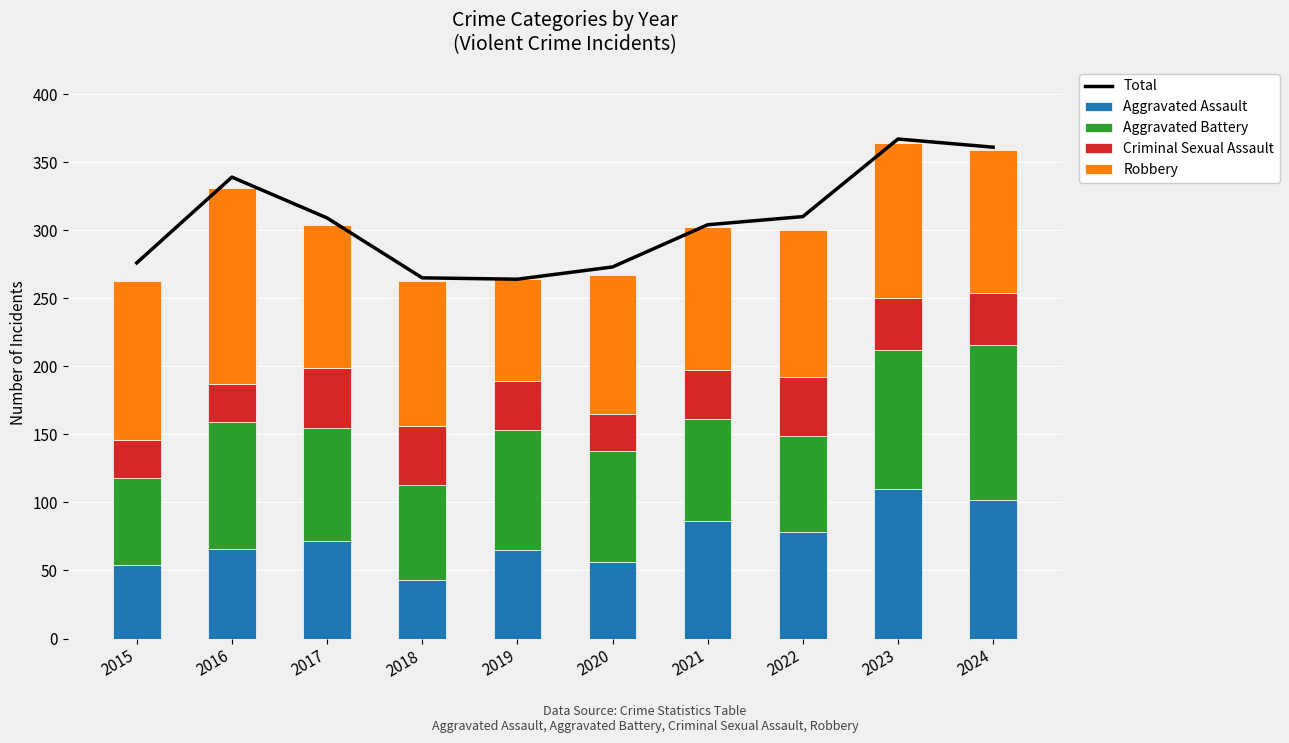

List the series in order of their peak value, highest first.

Total, Robbery, Aggravated Battery, Aggravated Assault, Criminal Sexual Assault